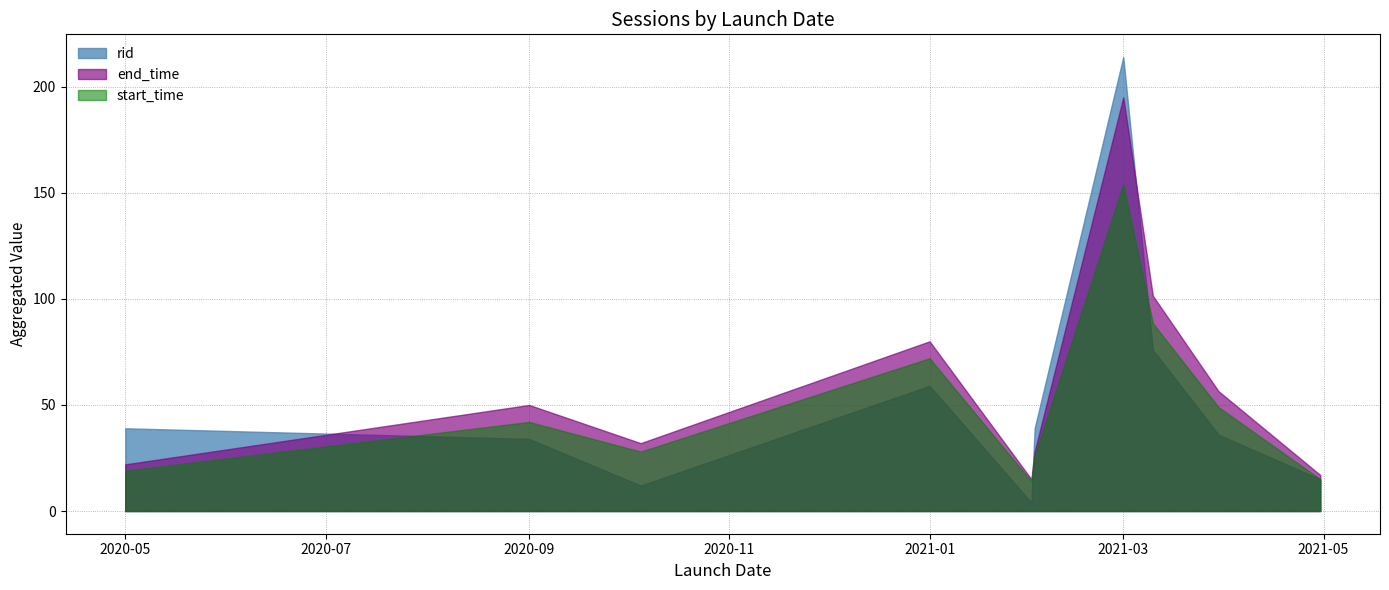

How many lines are shown in the chart?

3